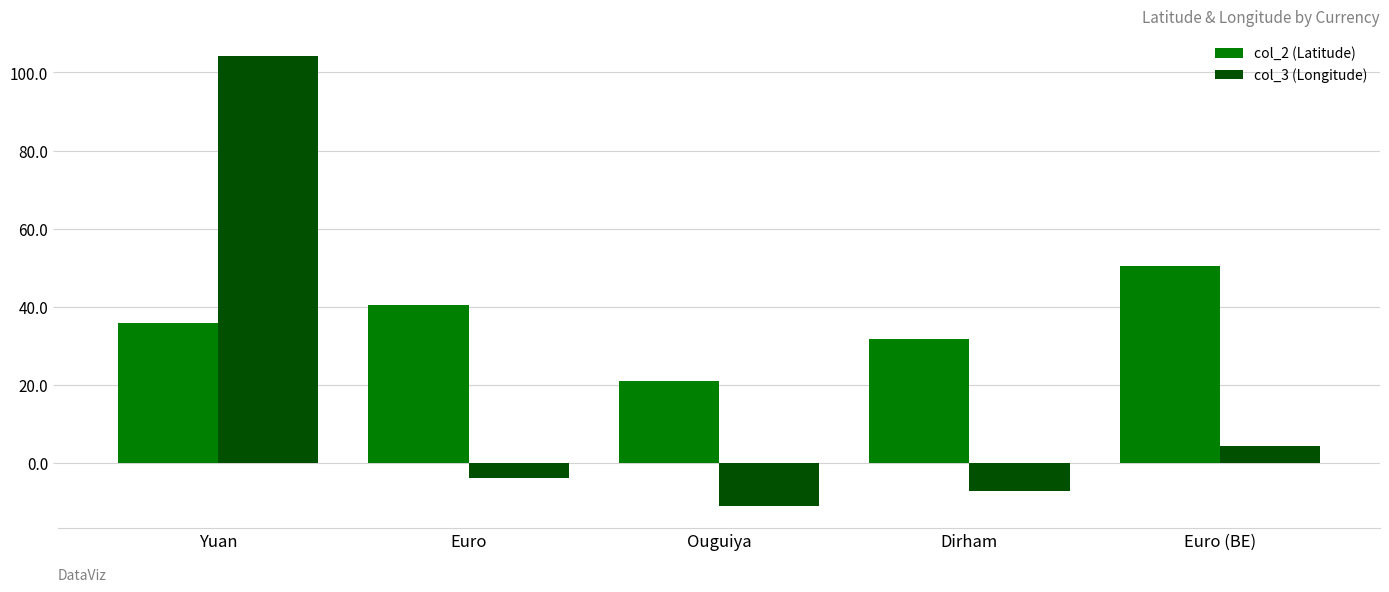

Reading left to right, transcribe all the data shown in this chart.

col_2 (Latitude): 35.9	40.5	21.0	31.8	50.5
col_3 (Longitude): 104.2	-3.7	-10.9	-7.1	4.5